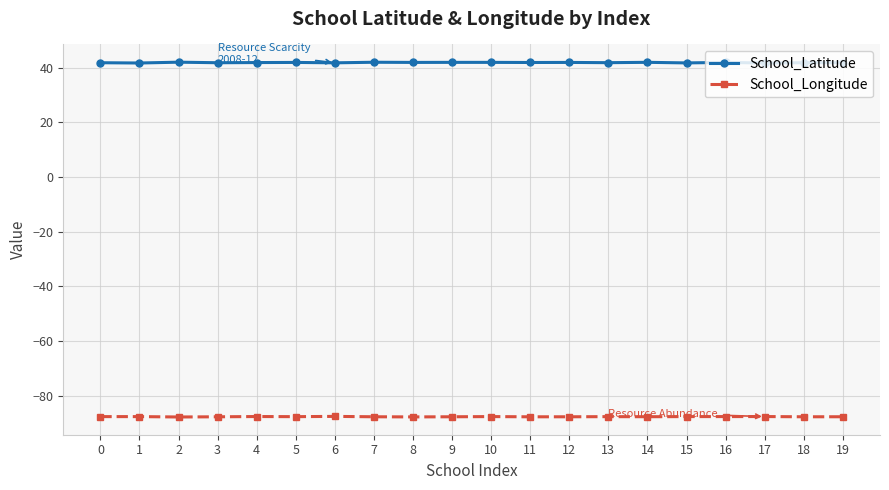

What is the spread (max minus min) of values at 13?

129.5